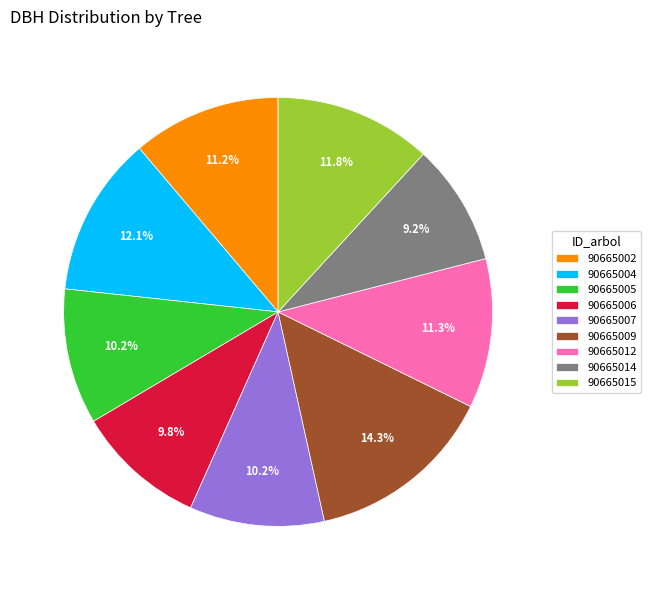

What percentage is NOT represented by 90665004?

87.9%